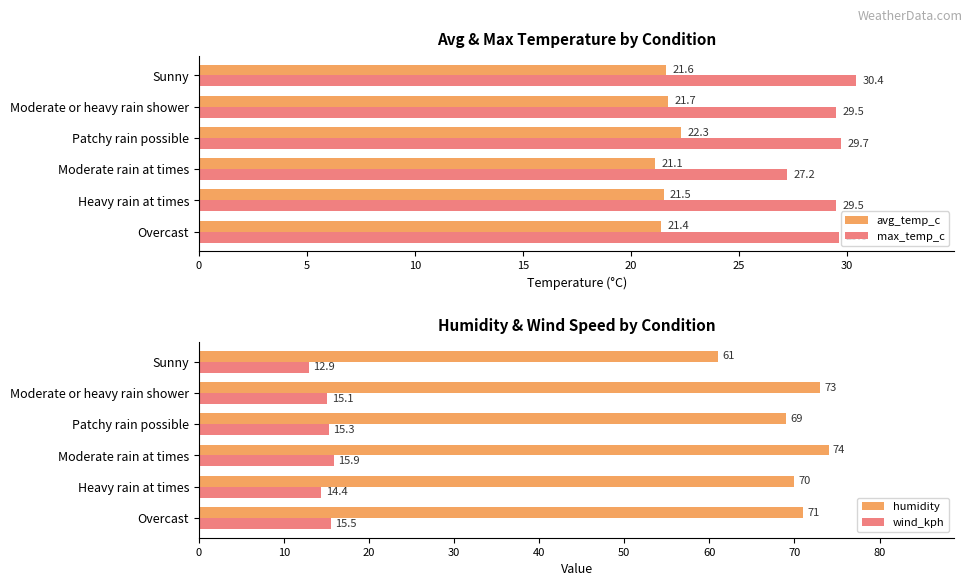

What is the difference between the maximum and minimum values in the wind_kph series?

3.0